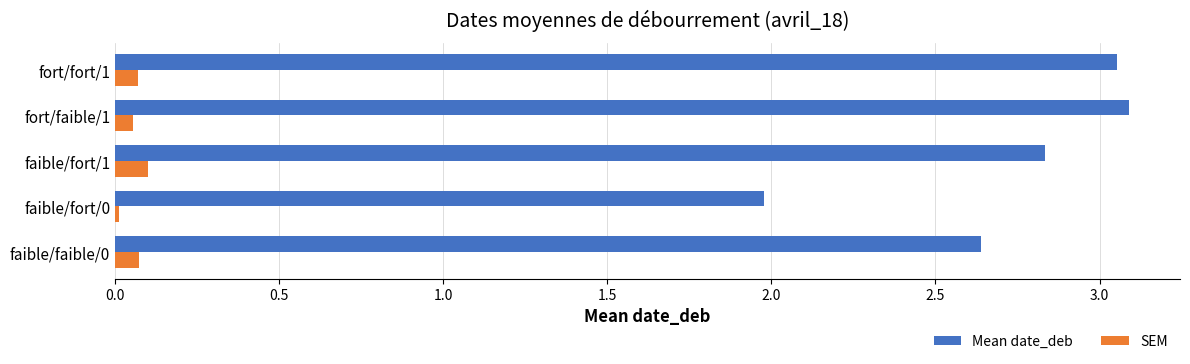

True or false: SEM has a value of 0.2 at faible/fort/1.

False